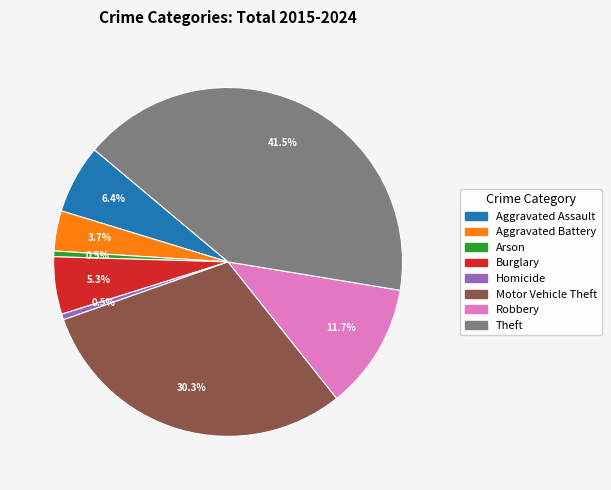

Which slice is the largest?

Theft